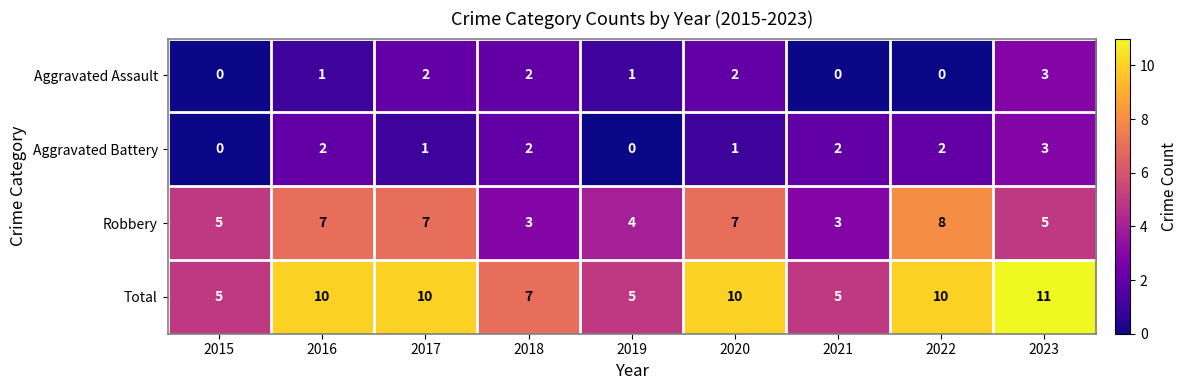

What is the approximate value of Robbery at 2019?

4